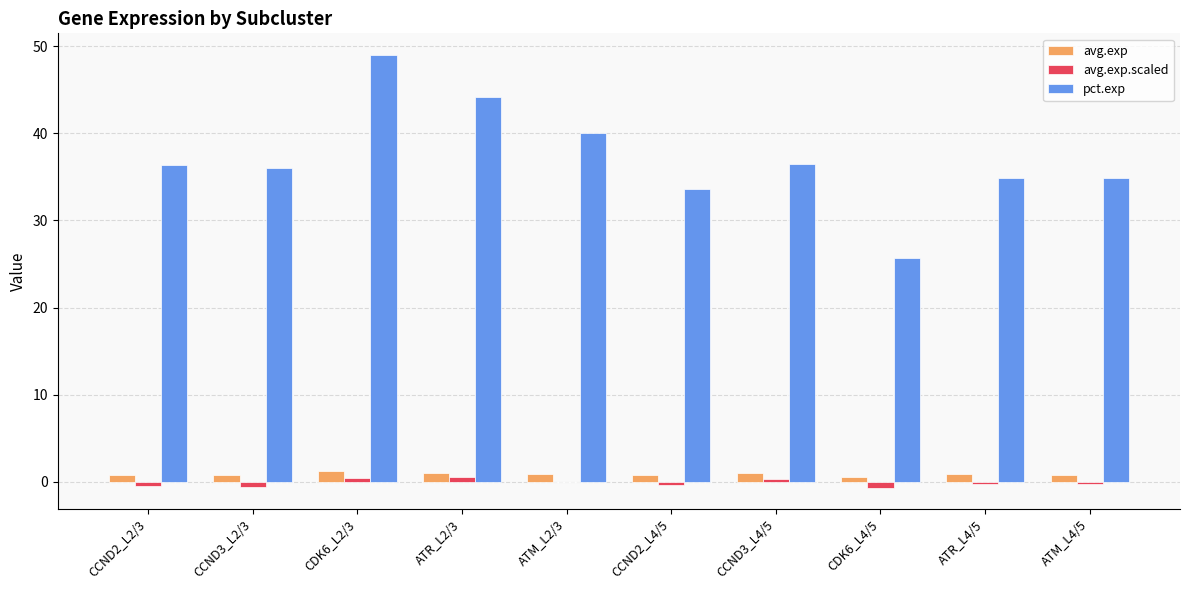

The value of pct.exp at ATM_L4/5 is 34.9. True or false?

True